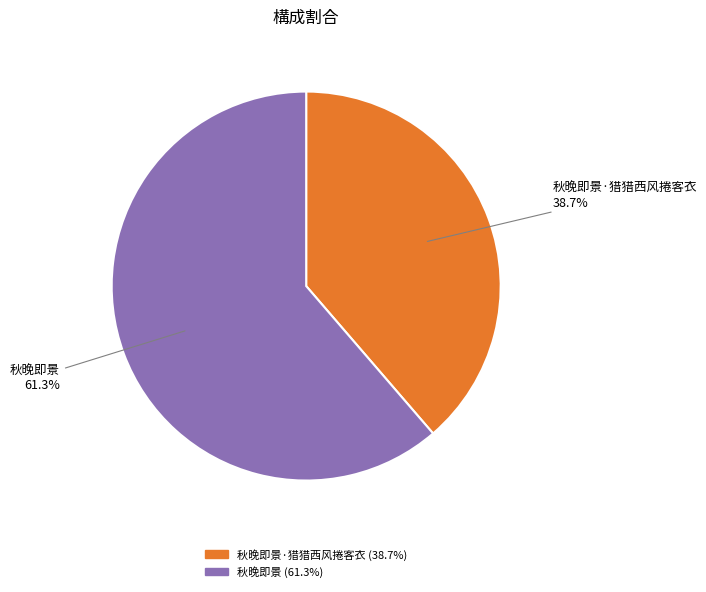

How many segments does this pie chart have?

2